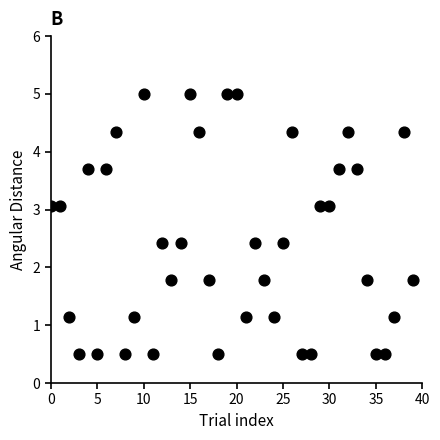

What is the range of Y values (max minus min)?

4.5